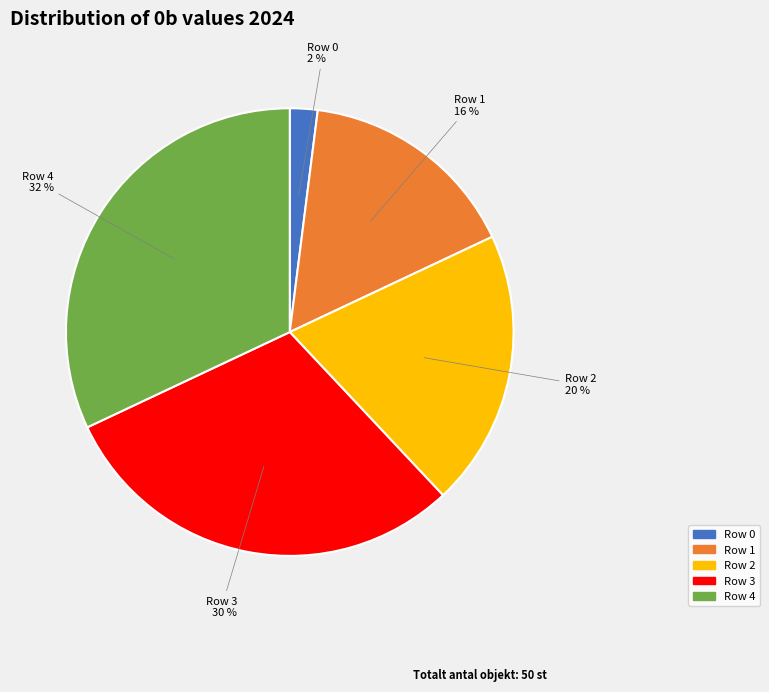

Which slice is the largest?

Row 4